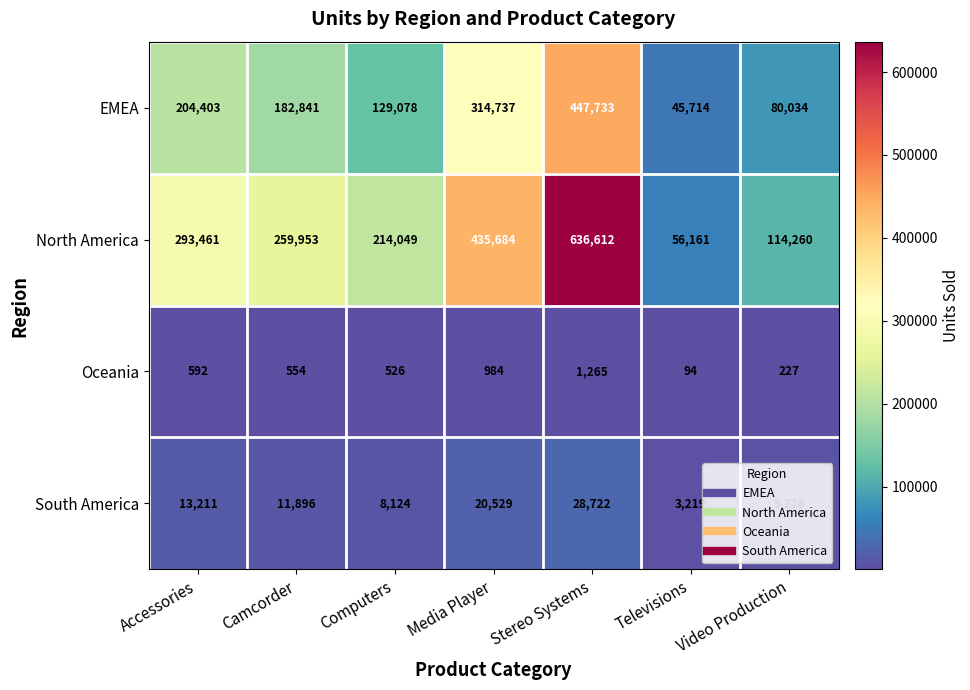

The North America series shows 293461 at Accessories. True or false?

True